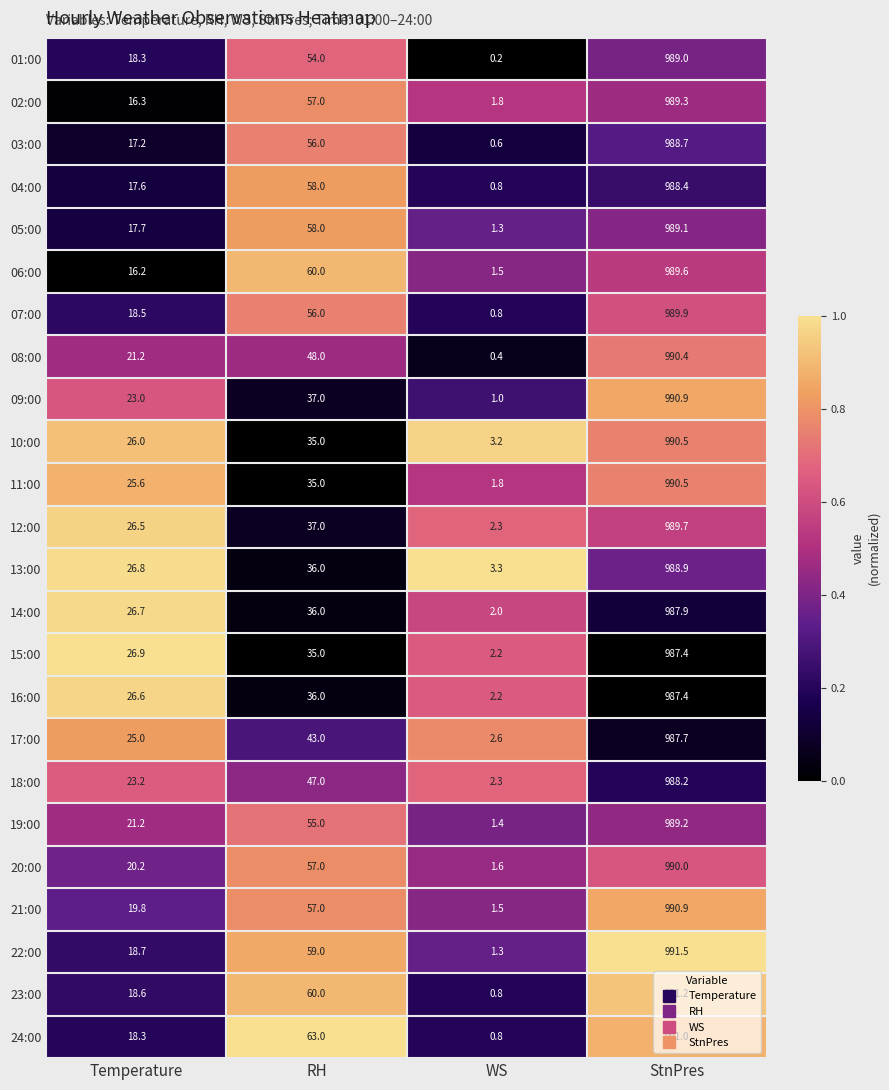

What is the difference between the 07:00 values at WS and StnPres?

989.1